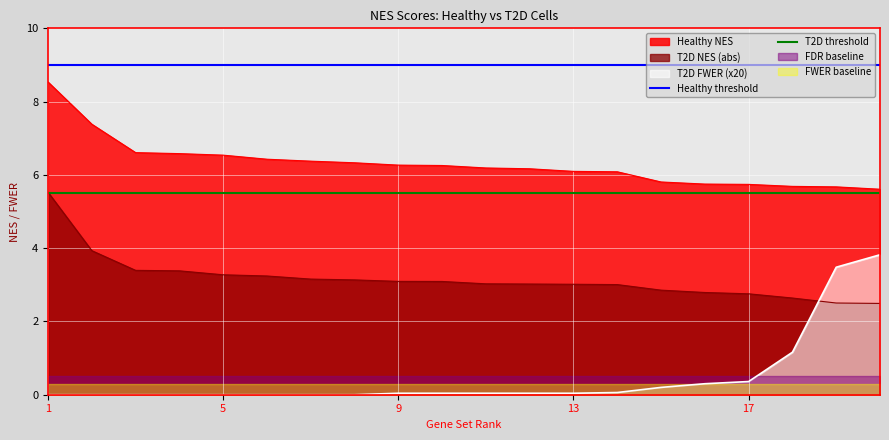

True or false: Healthy threshold and T2D threshold cross at least once.

False